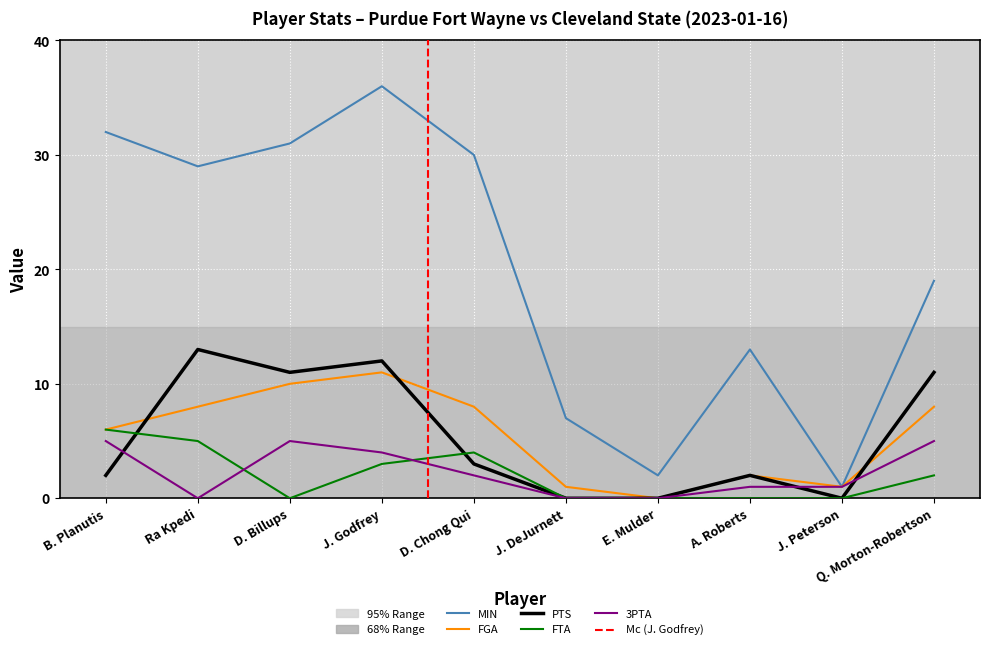

At which category is the sum across all series the highest?

J. Godfrey